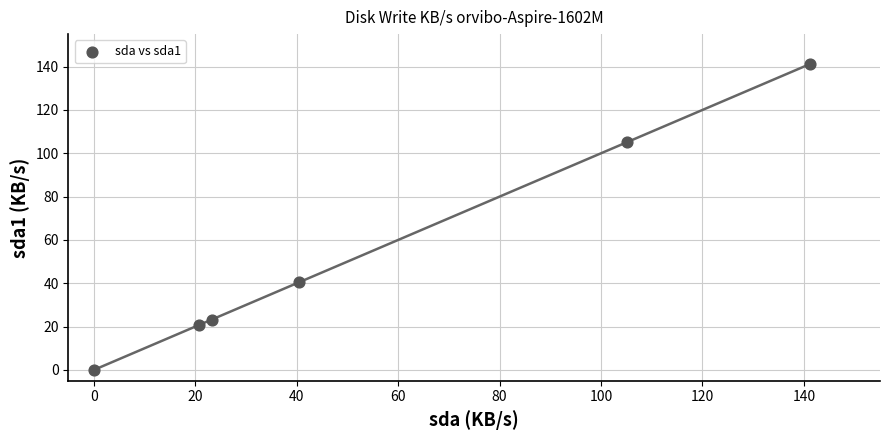

What Y value in the scatter plot is closest to 70?

40.4